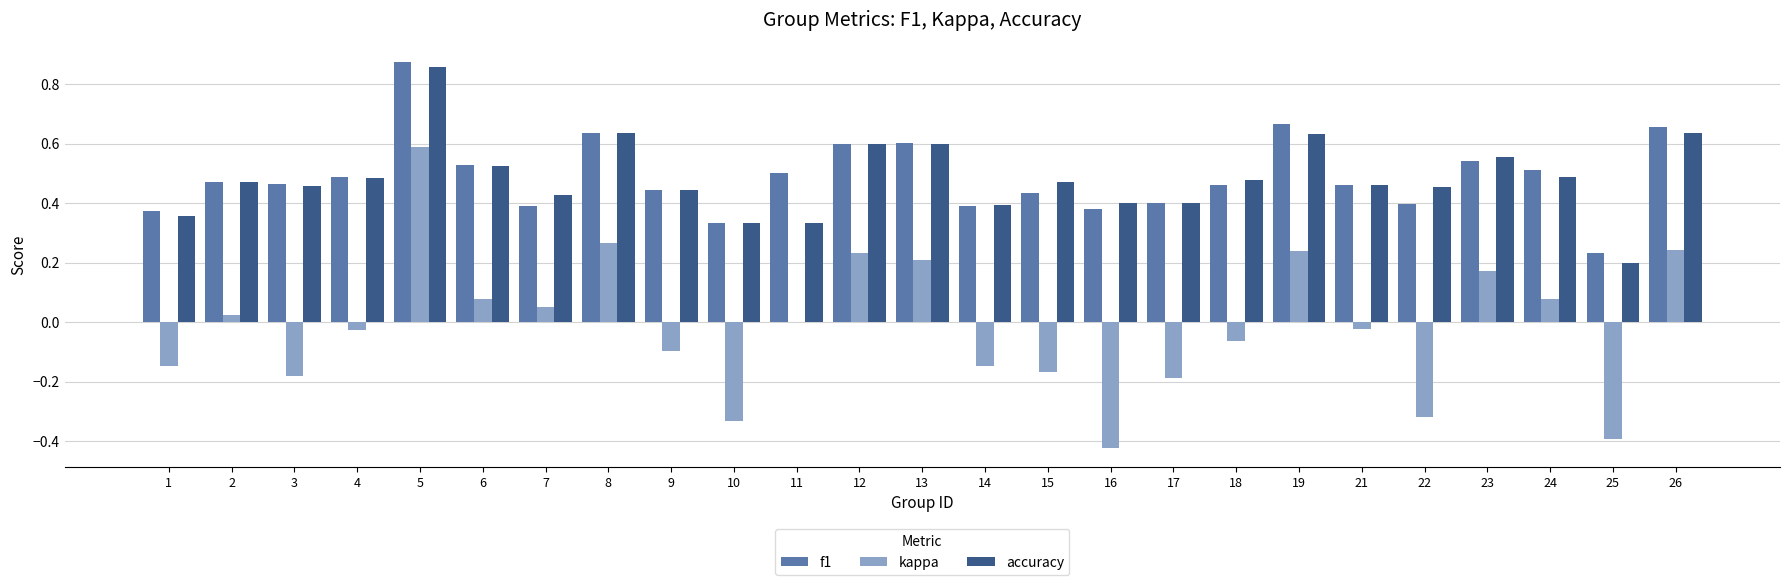

Between 1 and 24, which series saw the biggest shift?

kappa